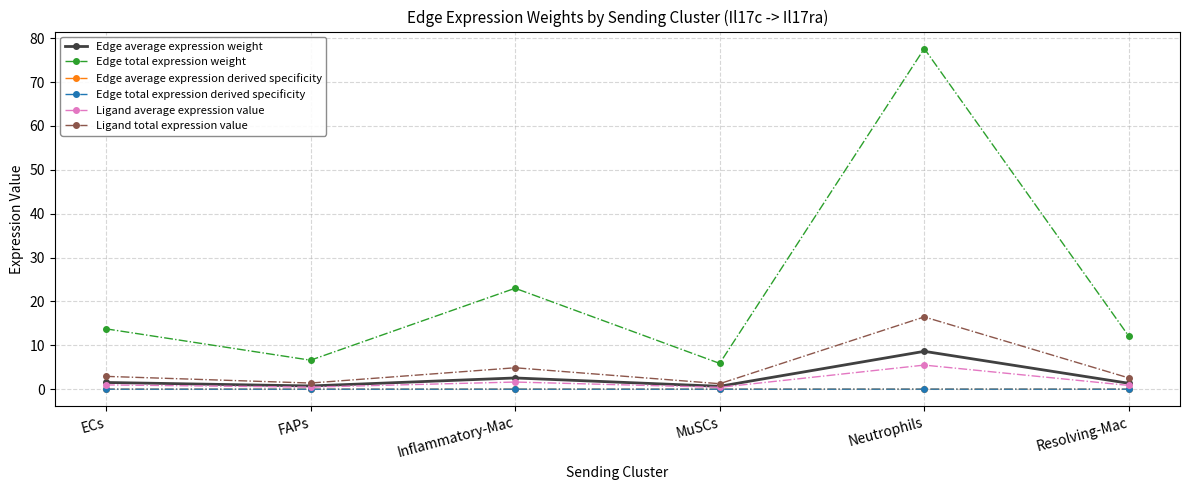

Count the number of categories in the chart.

6